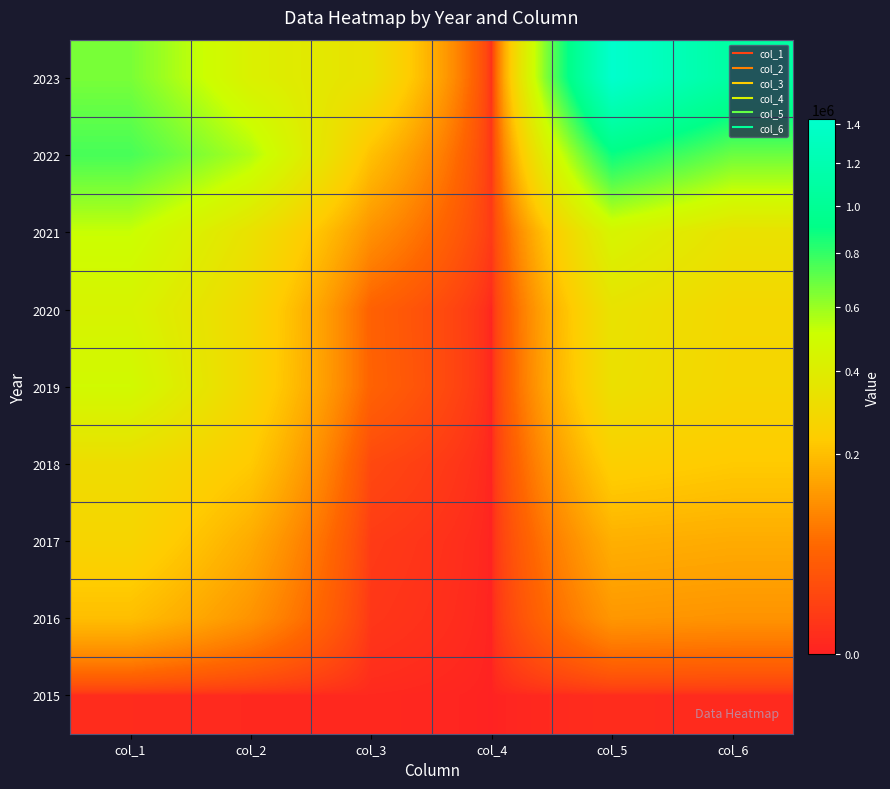

What is the maximum value shown in the chart?

1426071